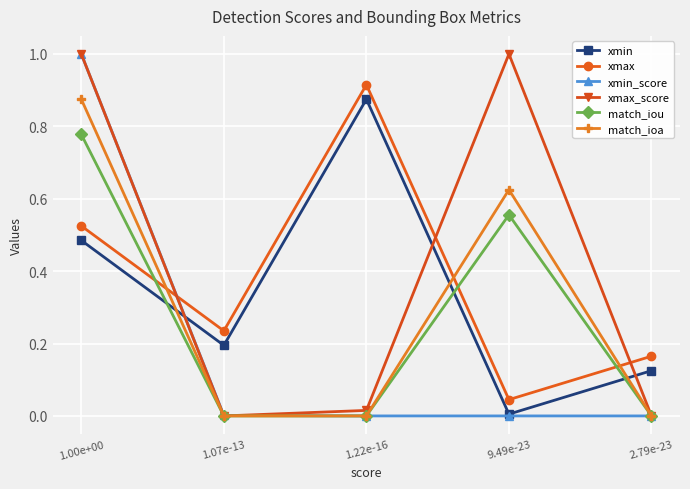

Which series changed the most between 1.07e-13 and 9.49e-23?

xmax_score